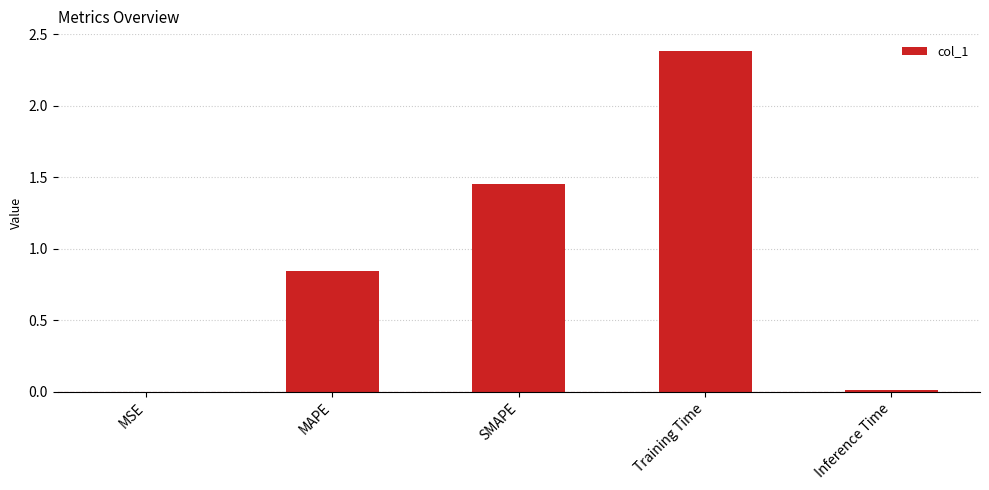

What is the average value?

0.9